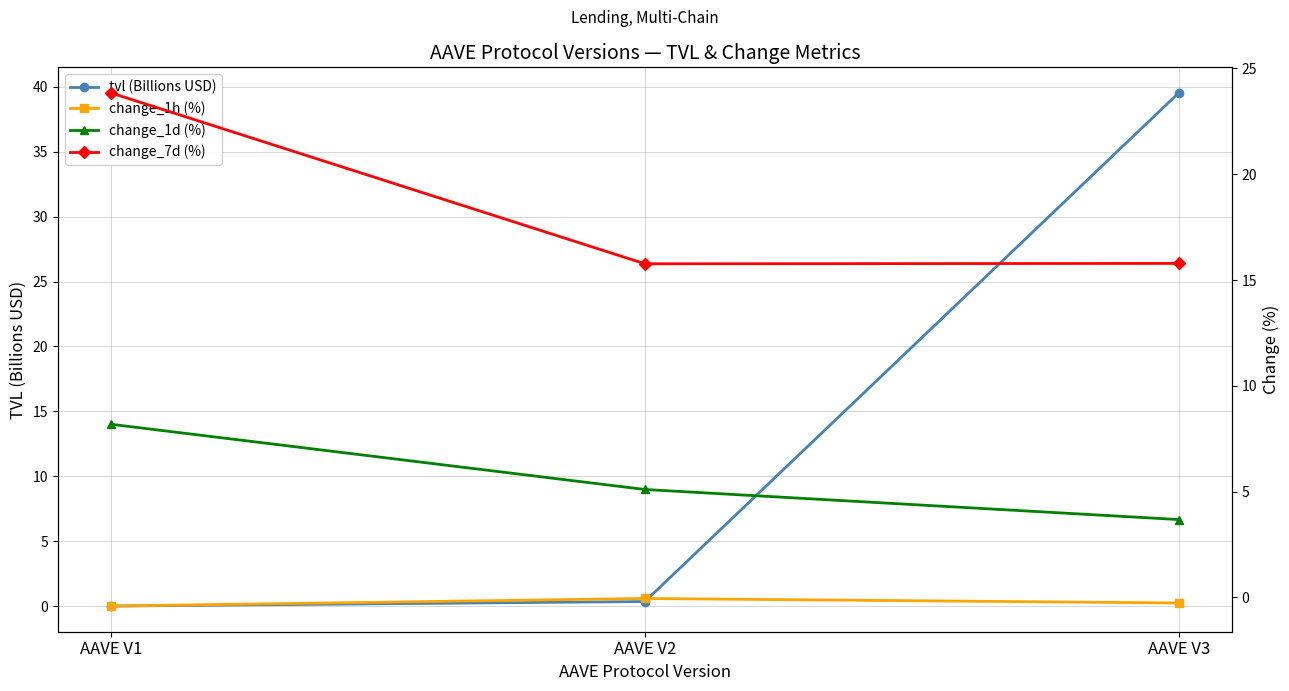

List the labels in order of change_7d (%) value, largest first.

AAVE V1, AAVE V3, AAVE V2